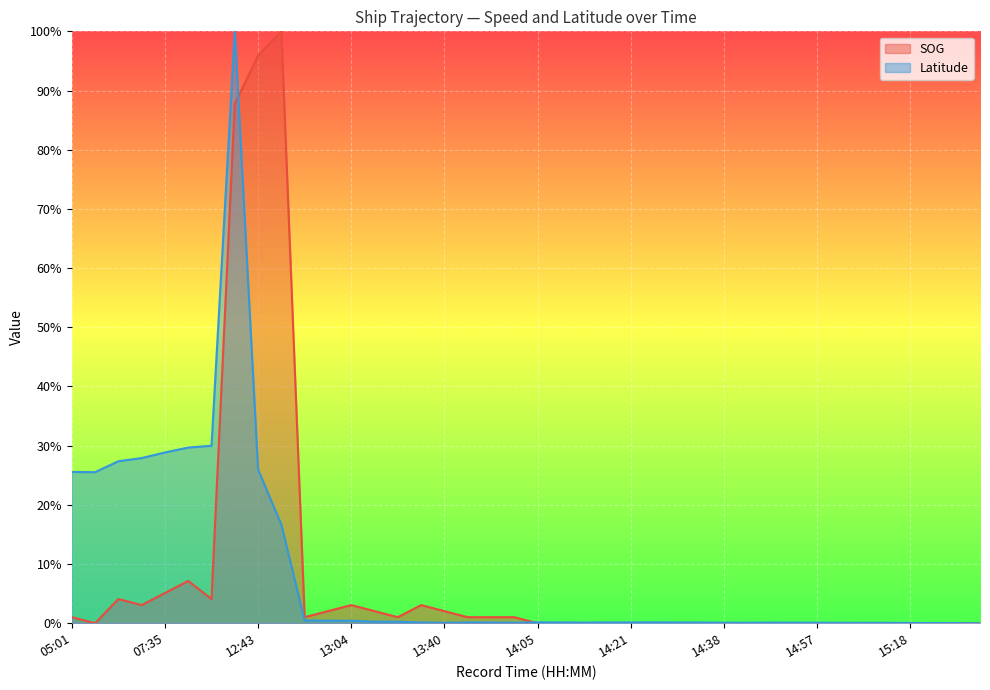

At which category is the sum across all series the highest?

12:18